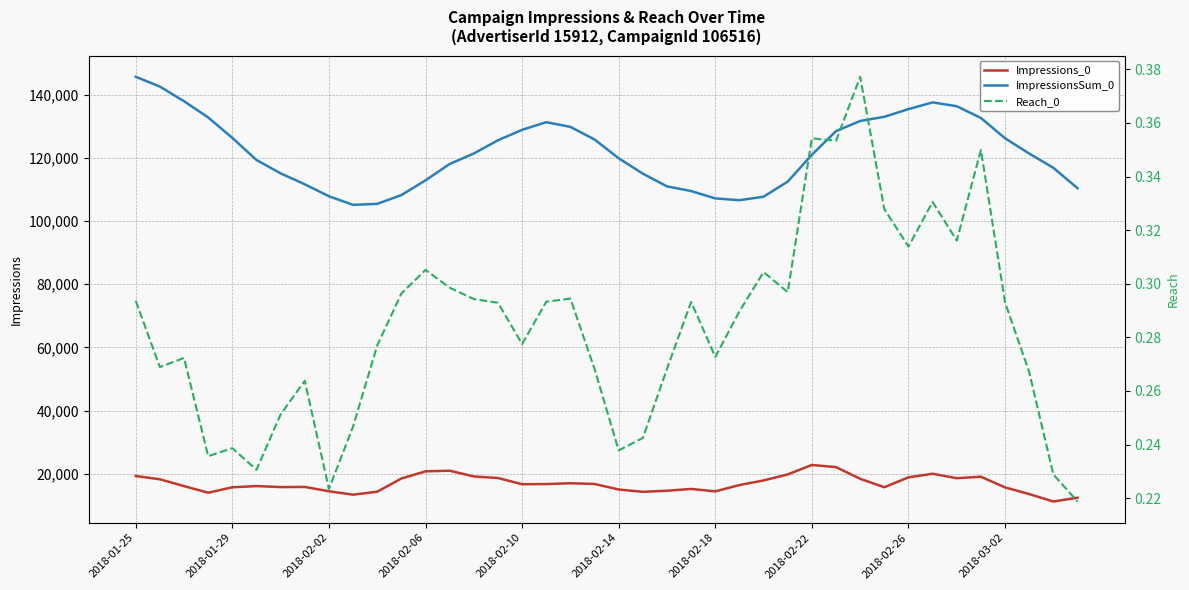

The value of ImpressionsSum_0 at 2018-02-18 is 74769. True or false?

False